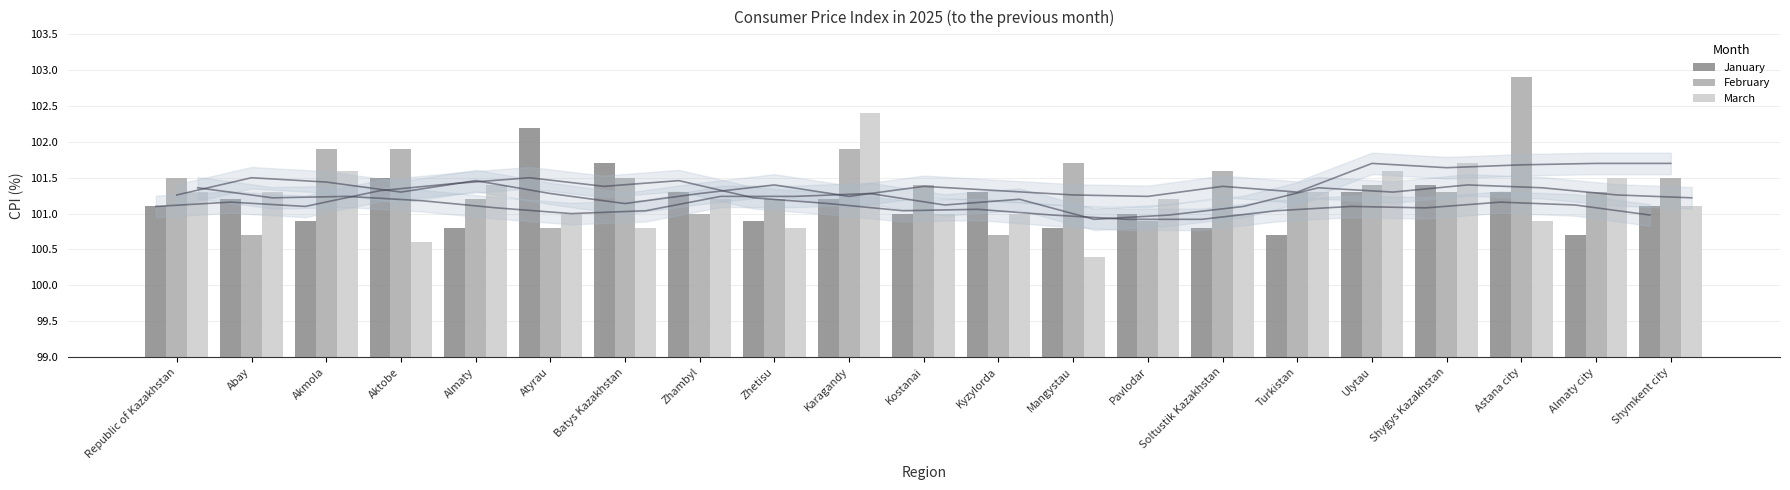

How many values in the March series are below 101?

5